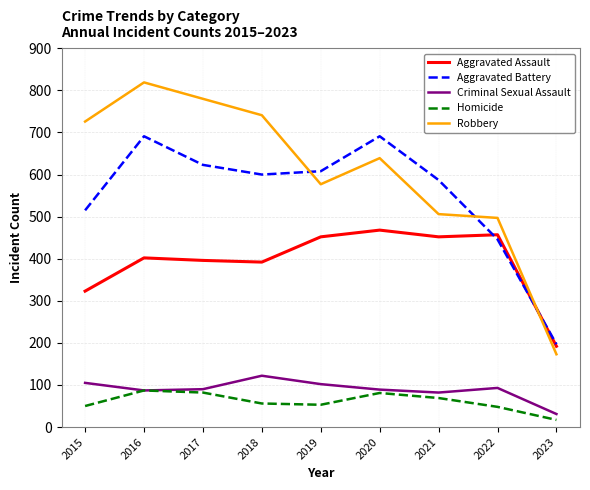

Does the chart display data point markers on the line(s)?

No